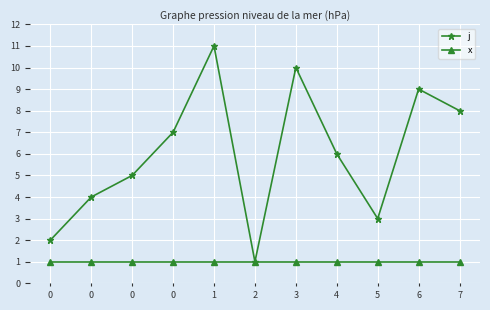

How many data points does each series have?

11